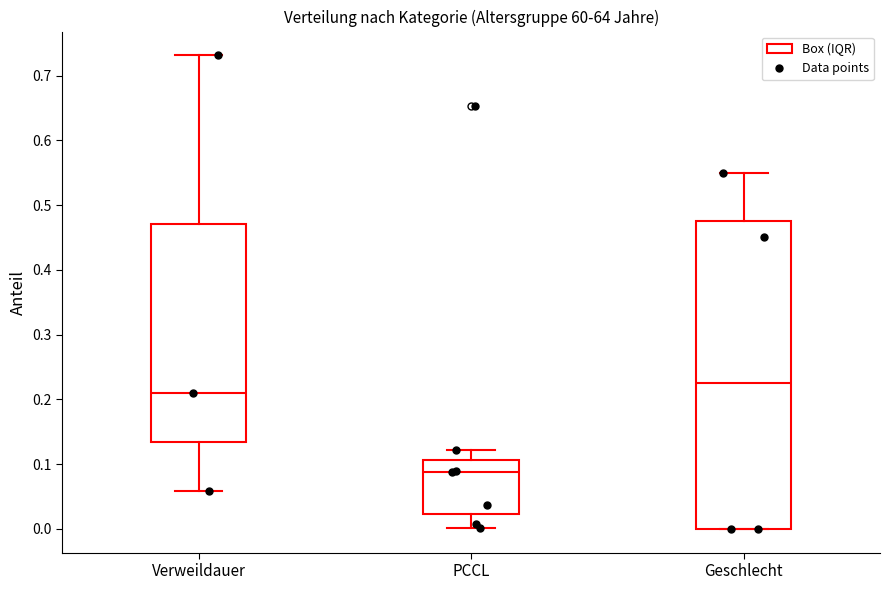

Which box has the highest median line?

Geschlecht